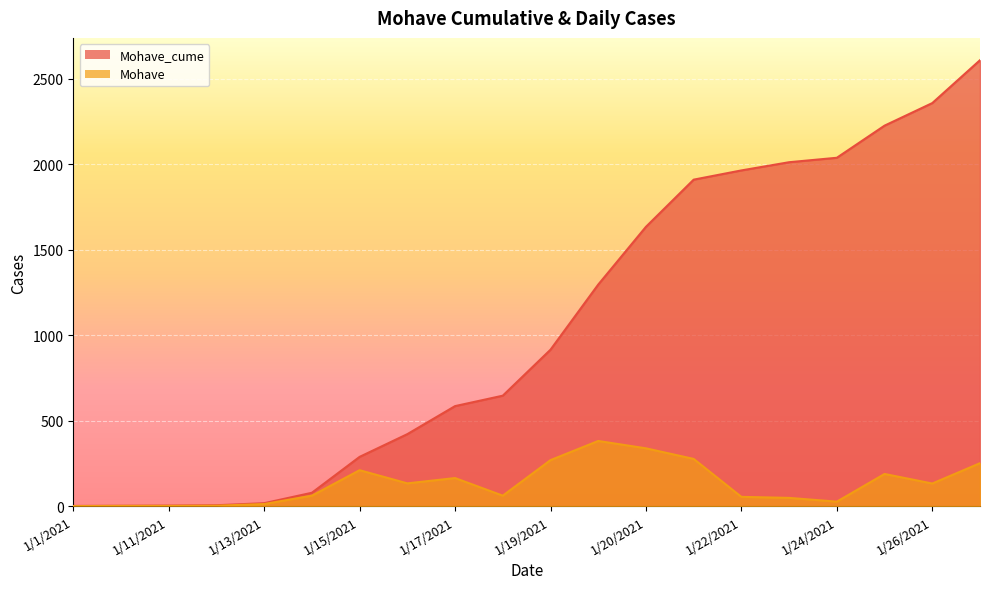

Rank the series at 1/16/2021 from highest to lowest value.

Mohave_cume, Mohave